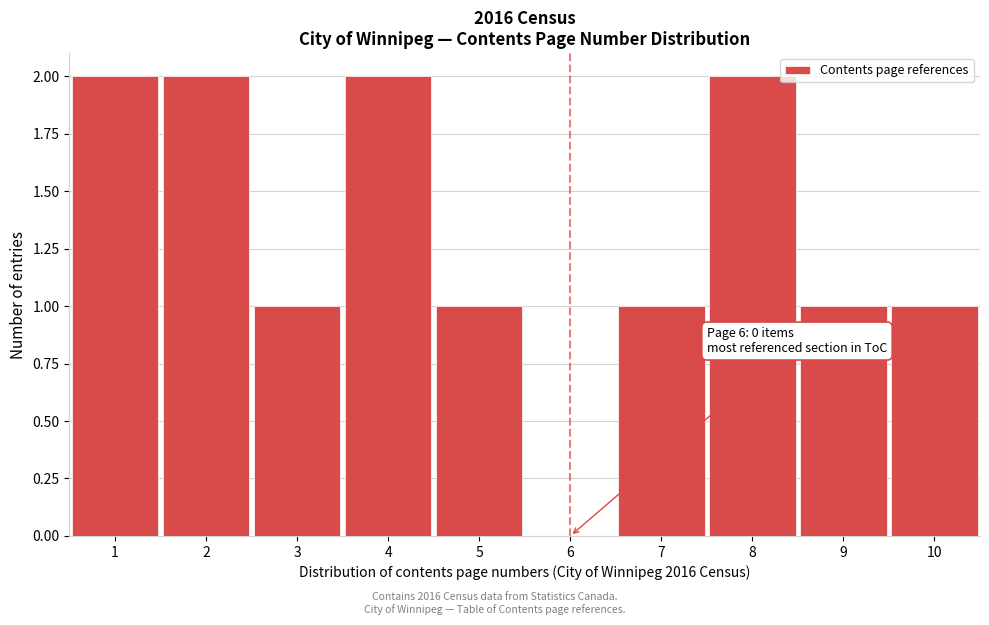

The value at 2 is 2. True or false?

True